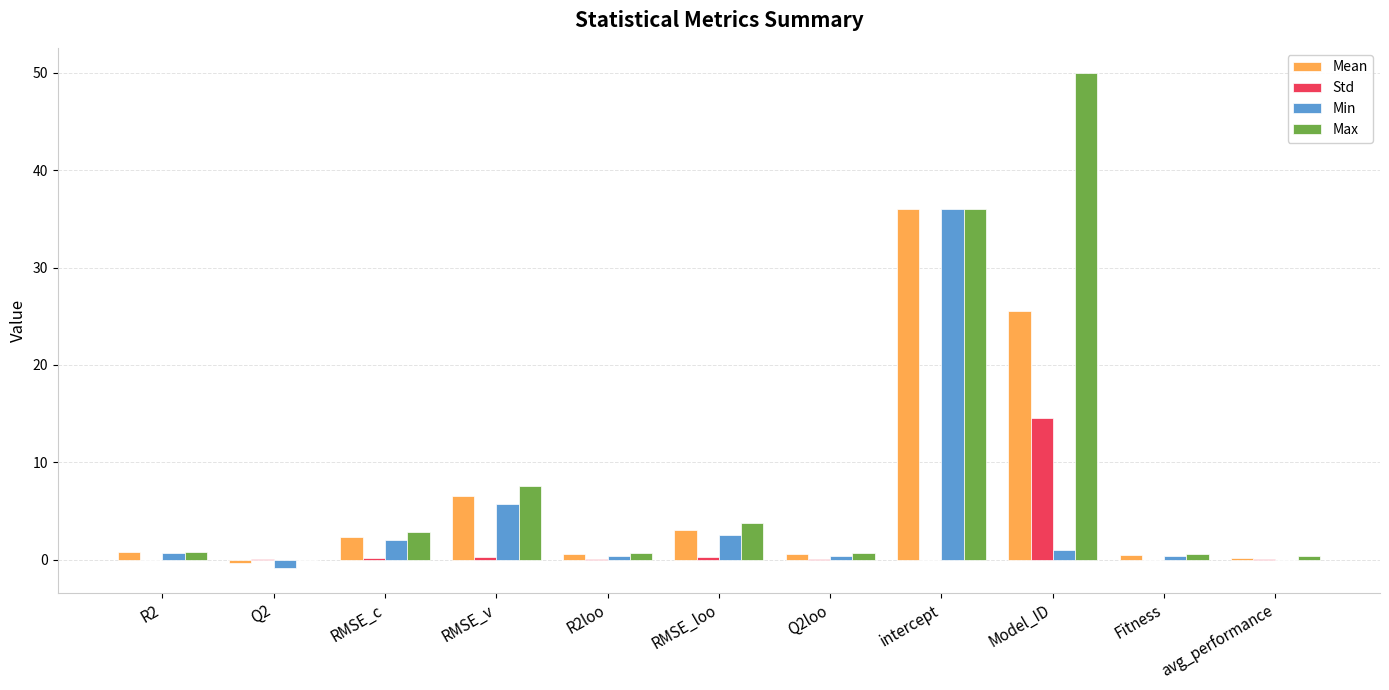

Where is Min nearest to the value 17?

RMSE_v